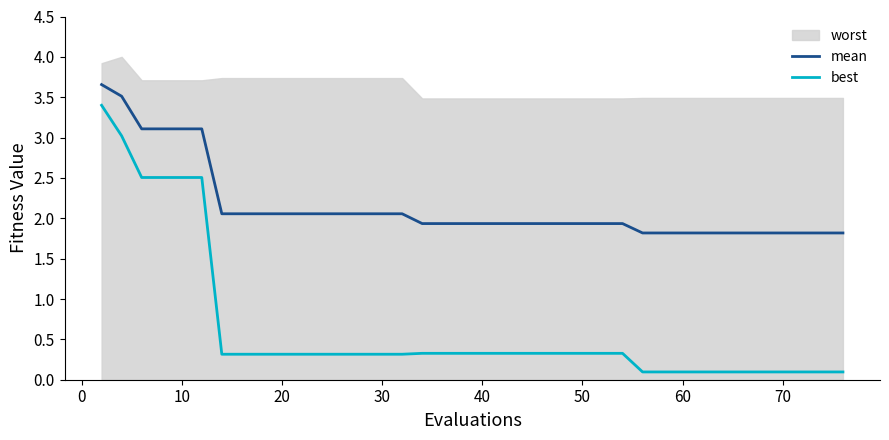

True or false: best has more than 0 points higher than both neighbors.

False